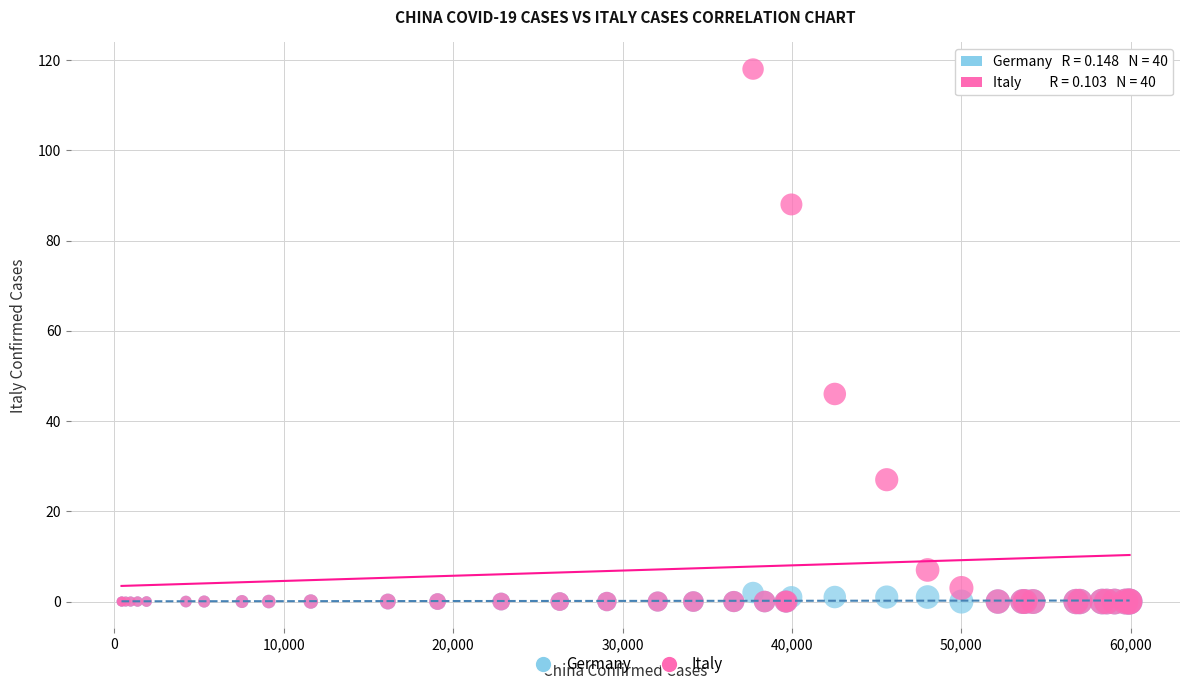

Which series contains the highest Y value?

Italy